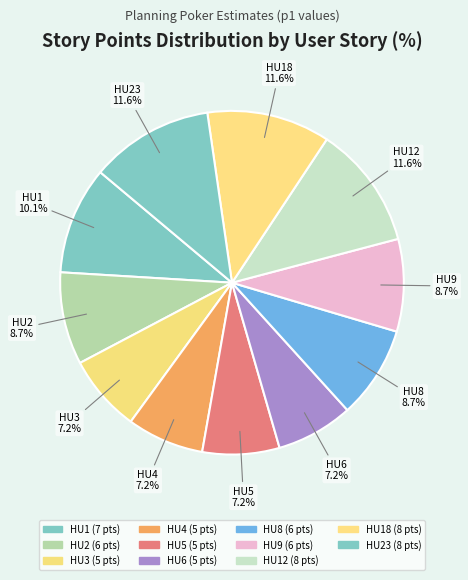

Rank the categories by value from lowest to highest.

HU3, HU4, HU5, HU6, HU2, HU8, HU9, HU1, HU12, HU18, HU23